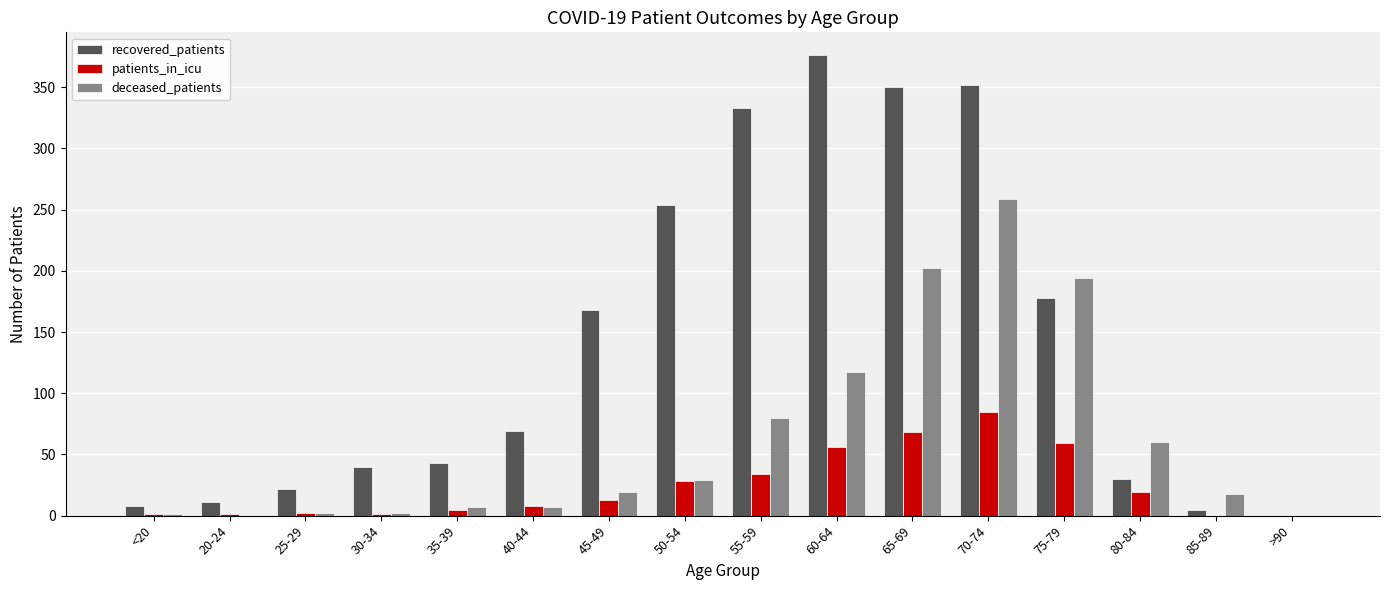

What is the sum of all recovered_patients values?

2239